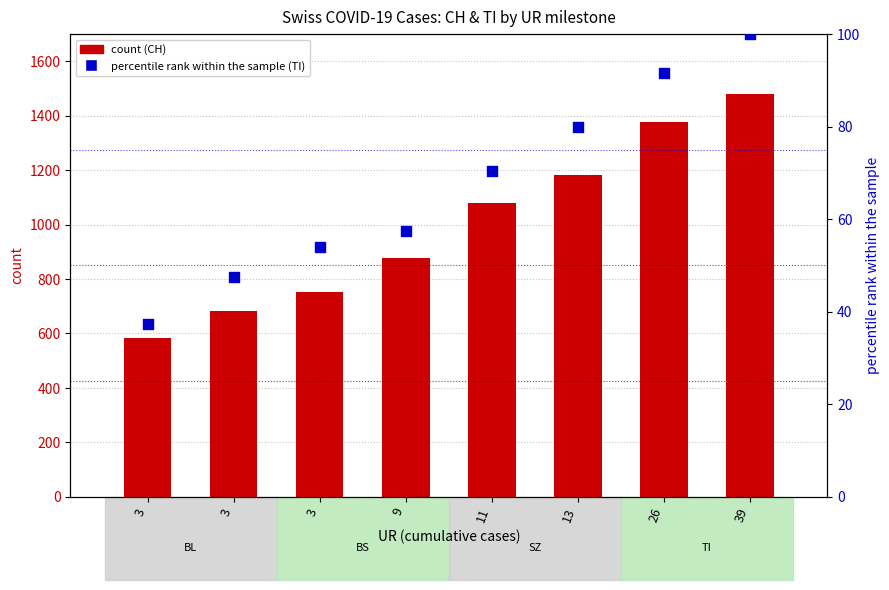

At how many categories does at least one series exceed 570?

8